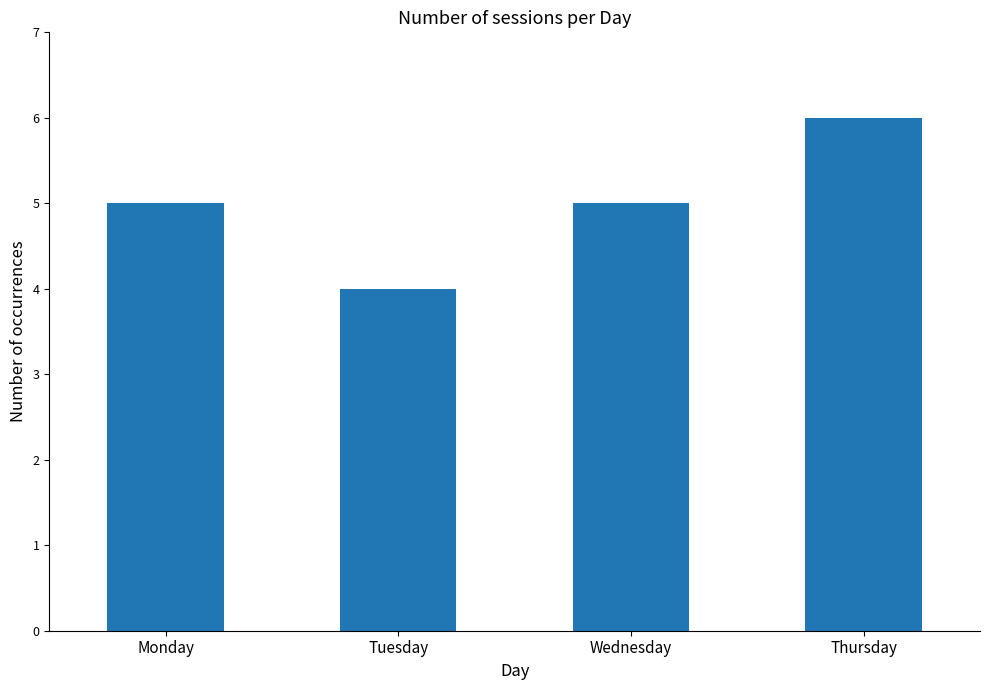

Count the values in the range 5 to 6.

3